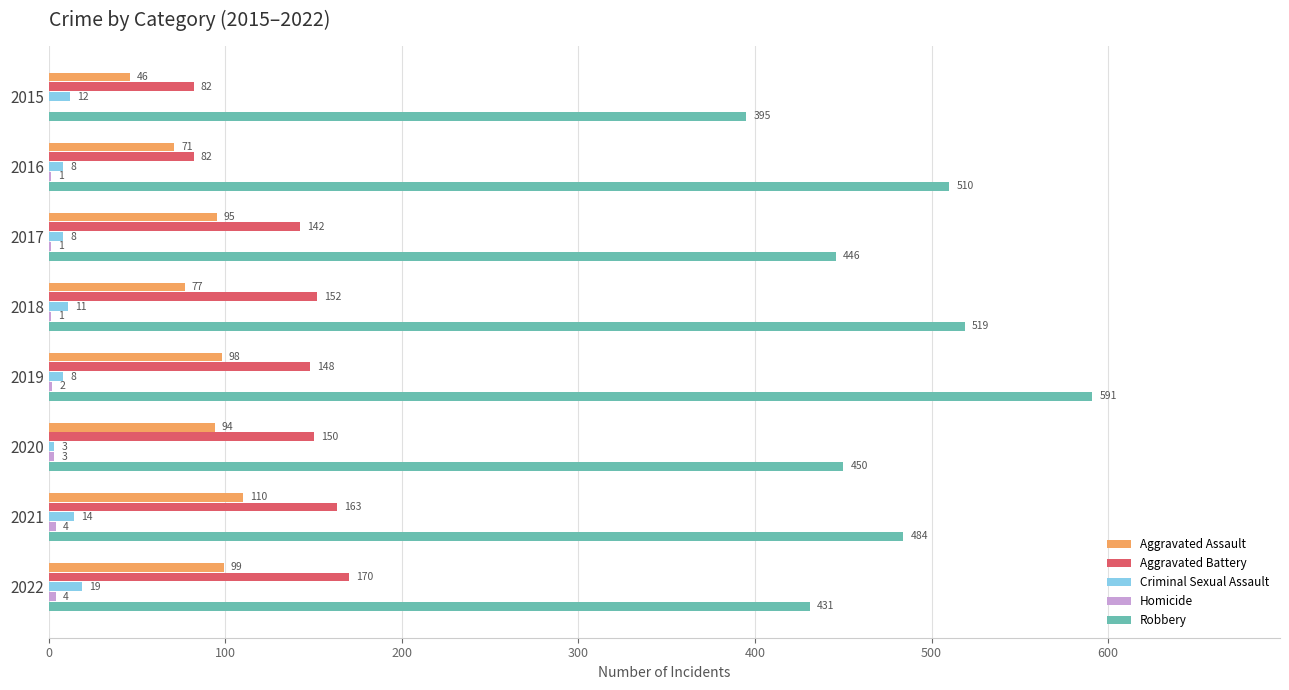

Where is Robbery nearest to the value 493?

2021